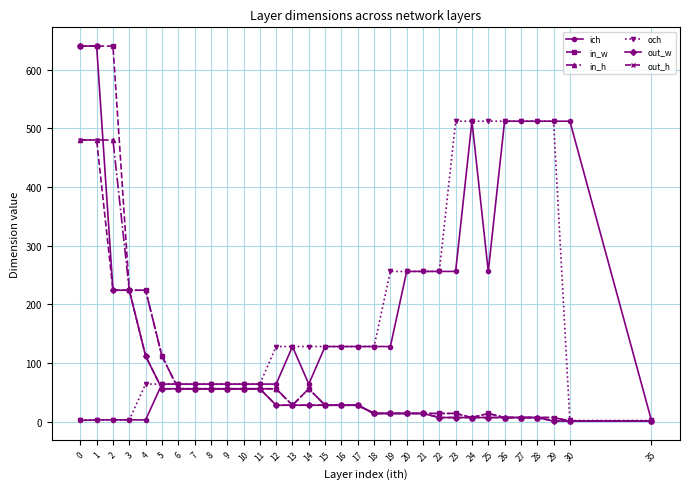

What is the difference between the out_w values at 25 and 0?

633